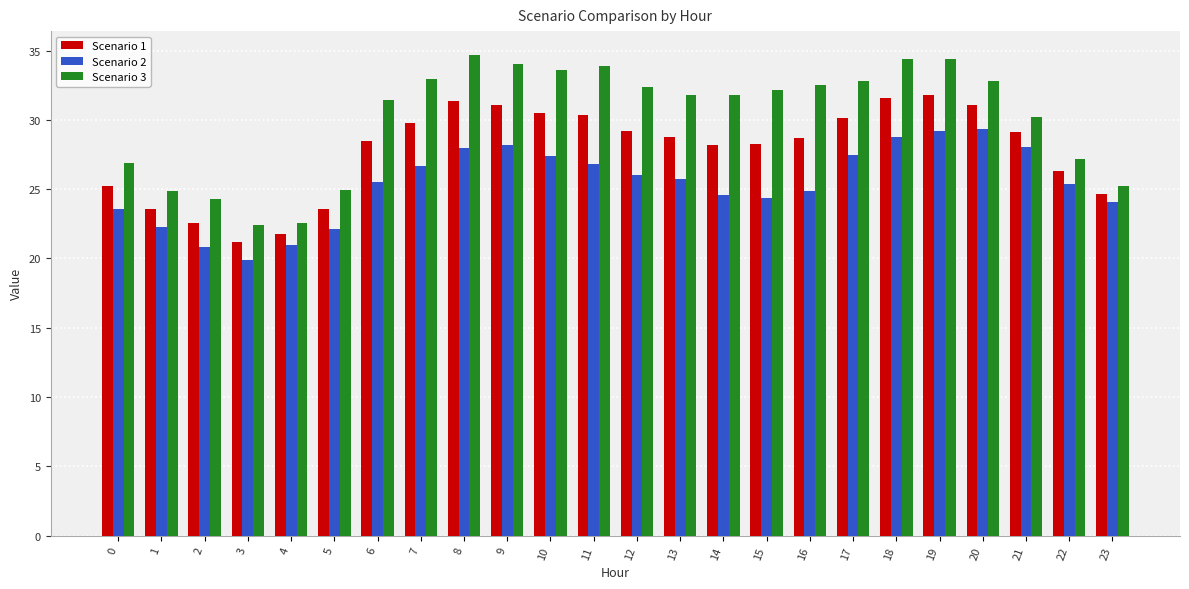

How many distinct data groups are displayed?

3